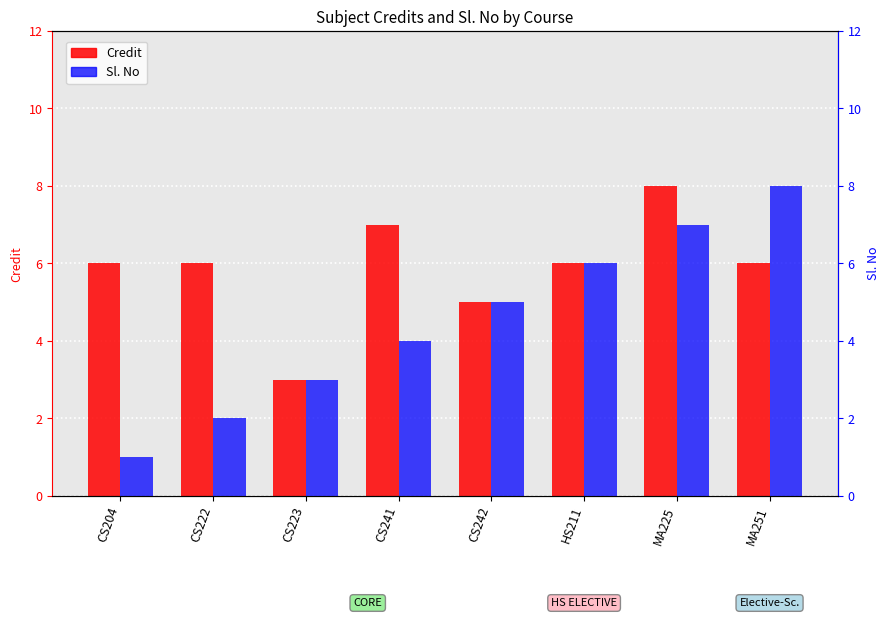

What value does the Credit series have at CS241?

7